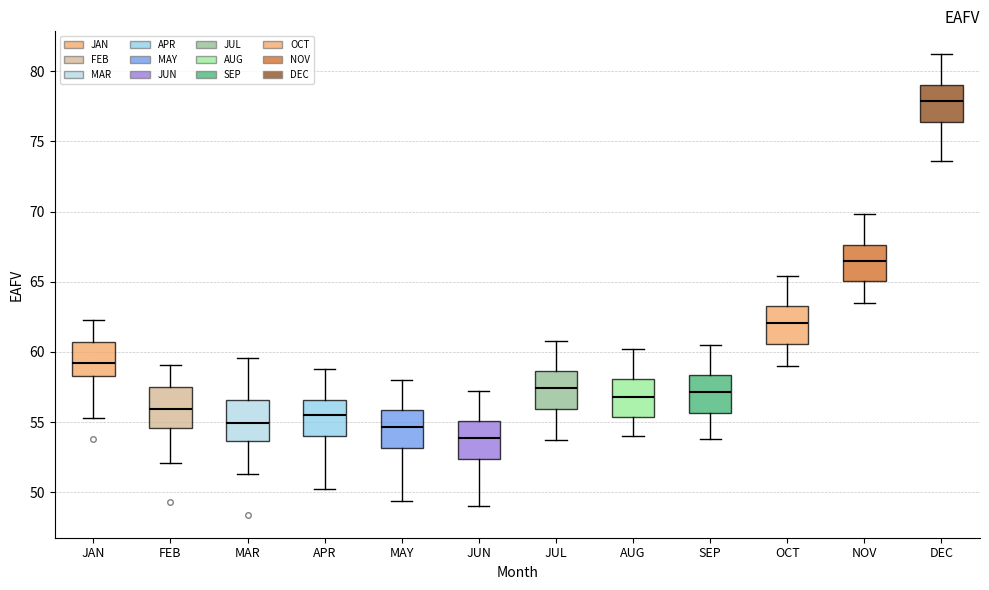

Where does the upper whisker of the box for NOV end on the y-axis? The values are not printed on the chart, so give them approximately, as read against the axis.

70.0